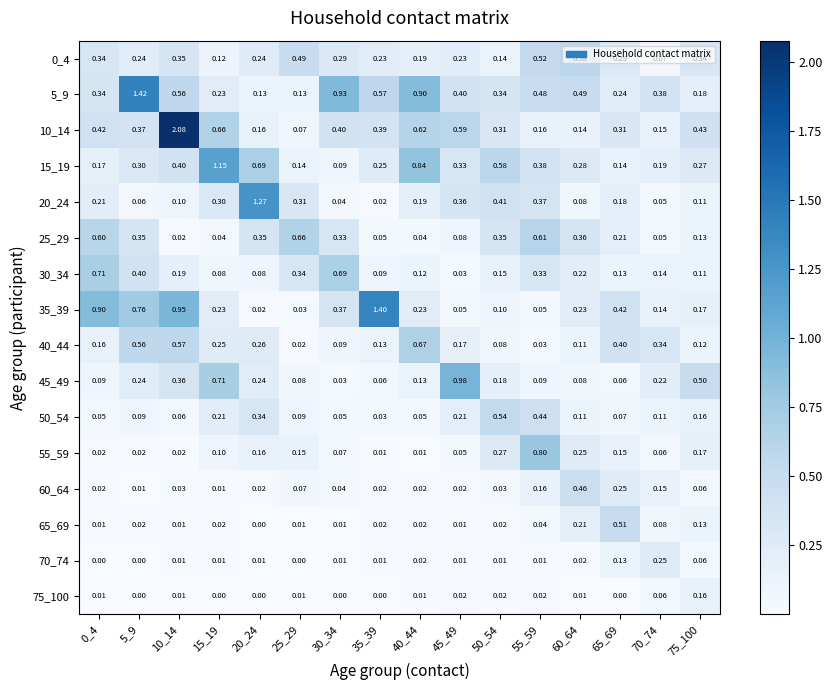

Is the value of 50_54 at 45_49 greater than the value of 10_14 at 75_100?

No